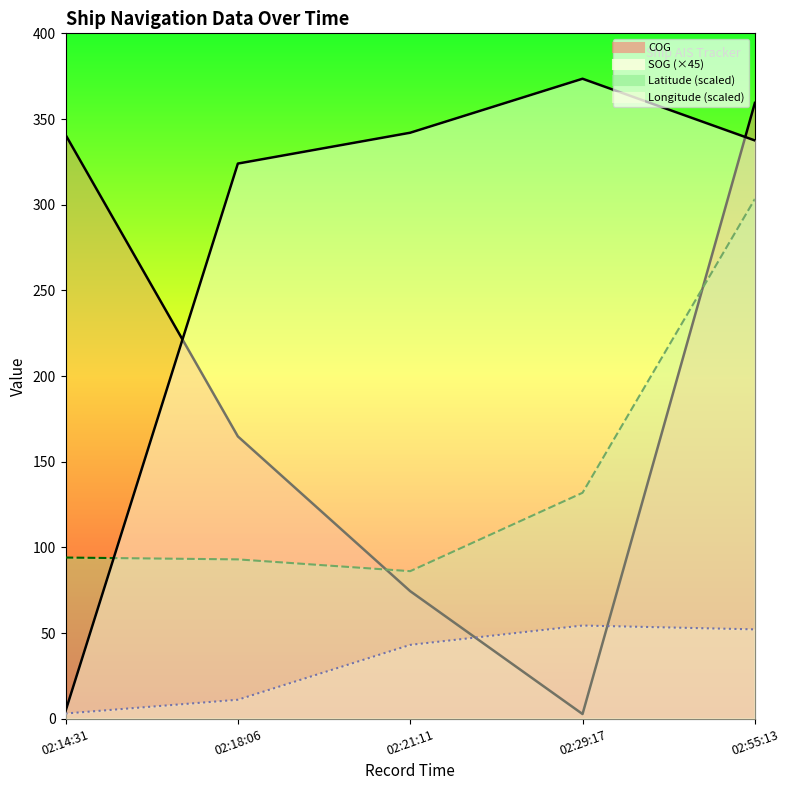

True or false: Longitude_line has a value of 11.1 at 02:18:06.

True